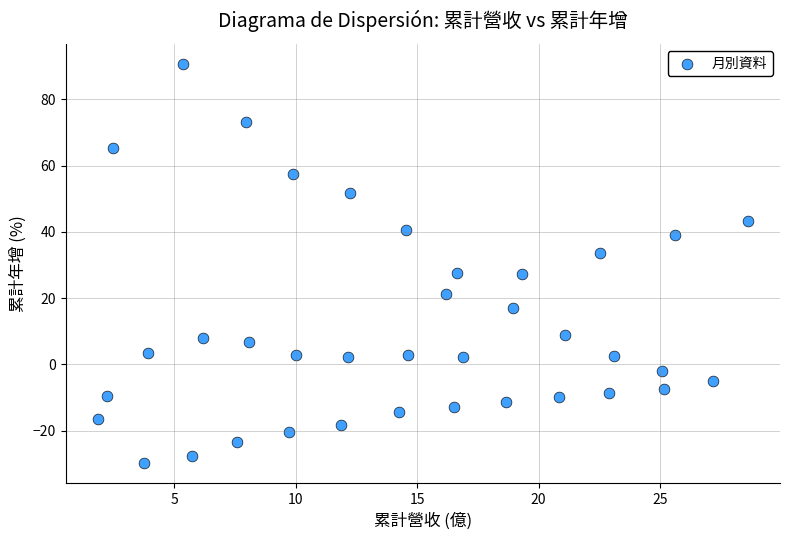

What is the range of X values (max minus min)?

26.8